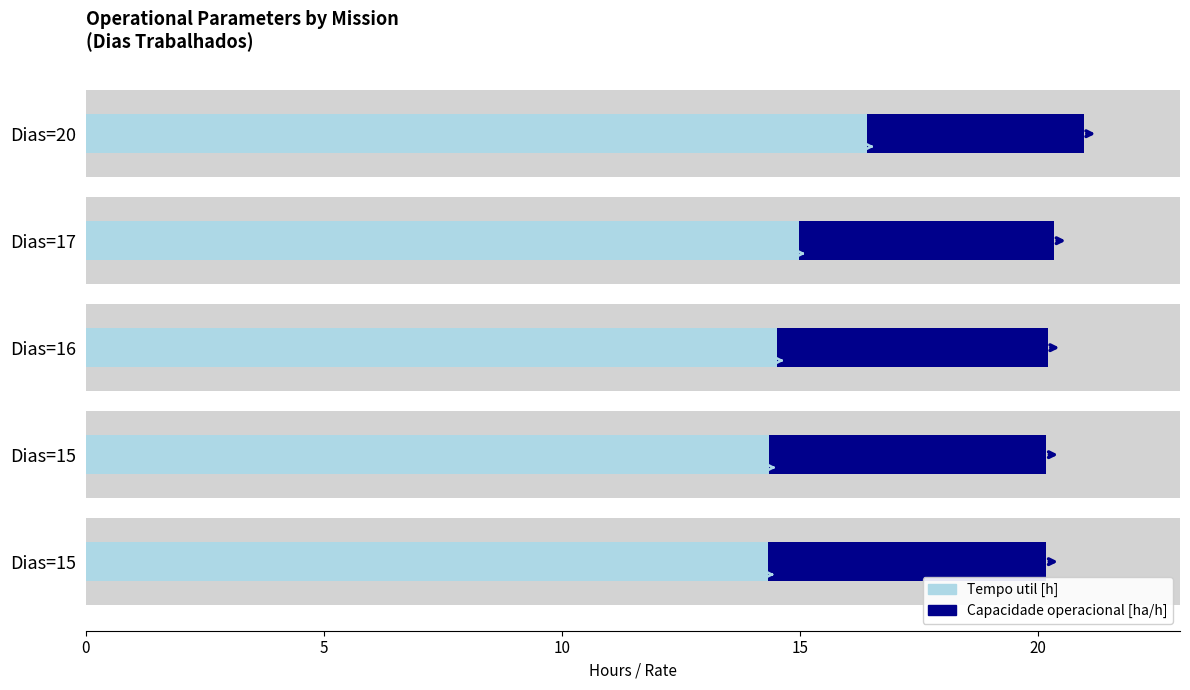

What is the minimum value shown in the chart?

4.5